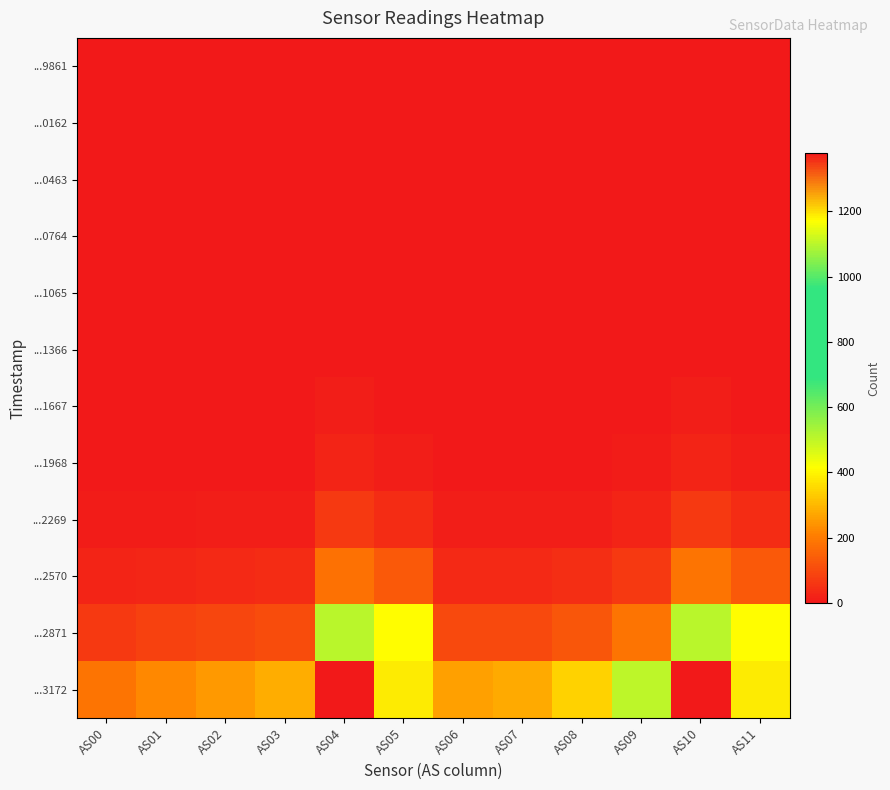

What is the maximum value shown in the chart?

1379